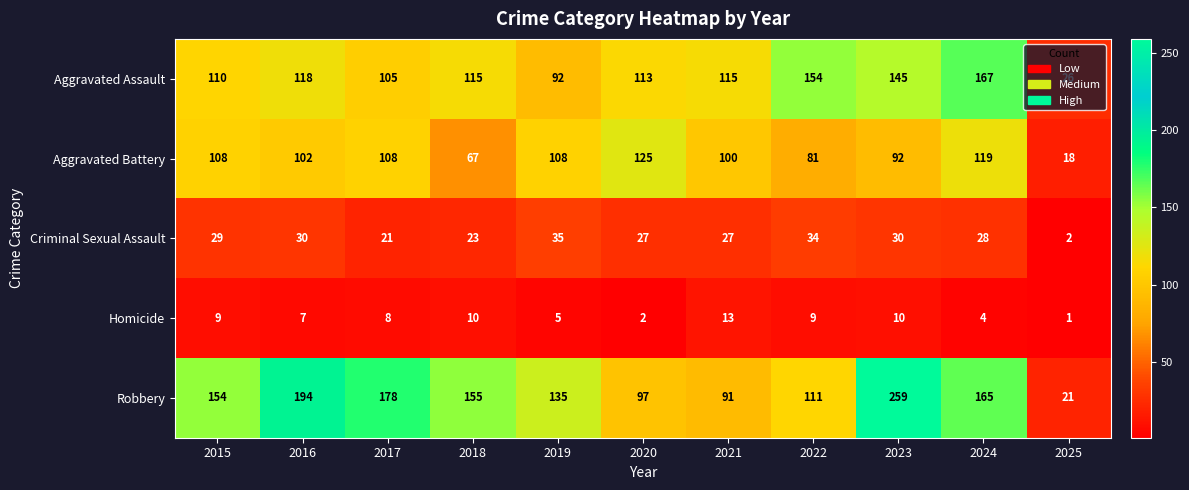

How many data points in Aggravated Assault are less than 115?

5